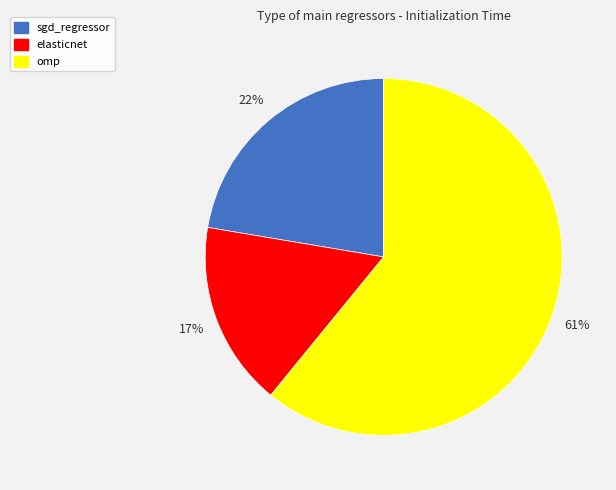

What percentage is the omp slice, to the nearest percent?

61%